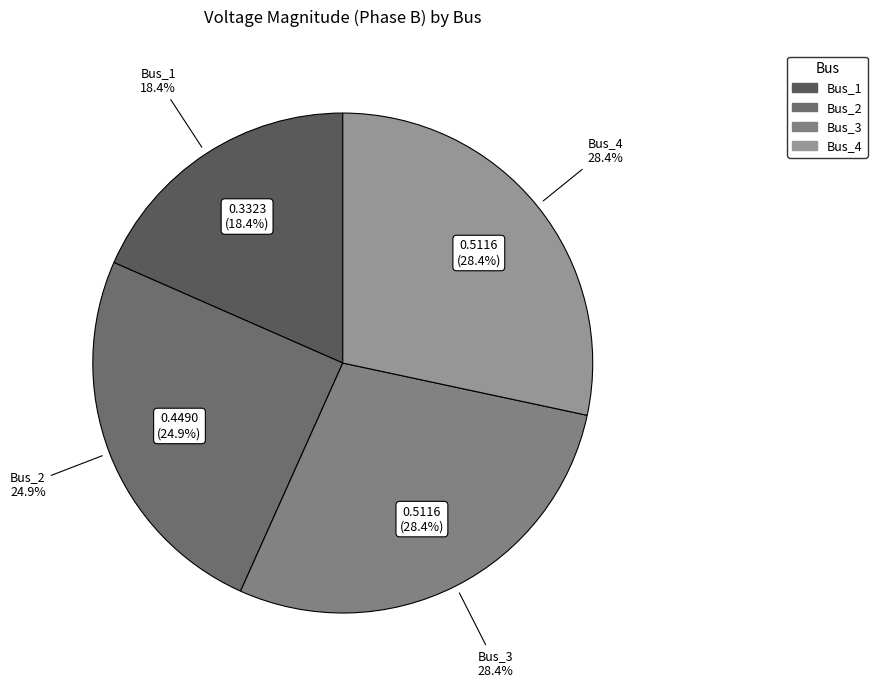

To the nearest percent, what portion does Bus_2 represent?

25%